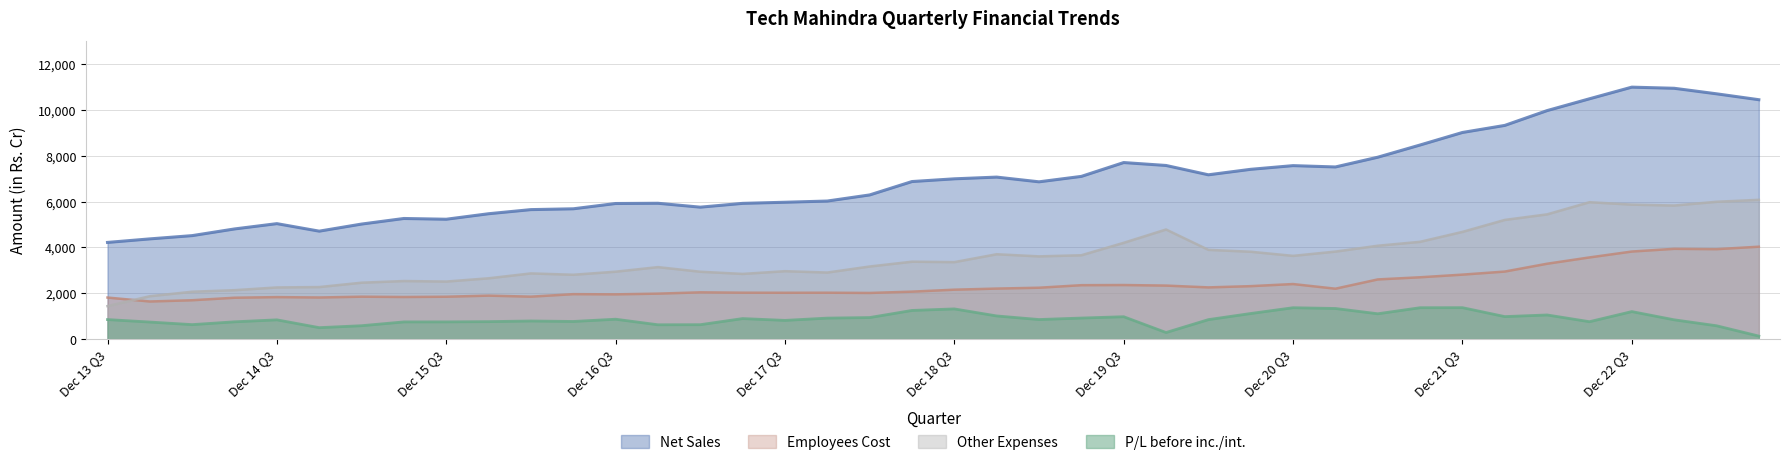

Where is Net Sales nearest to the value 7601?

Mar 20 Q4